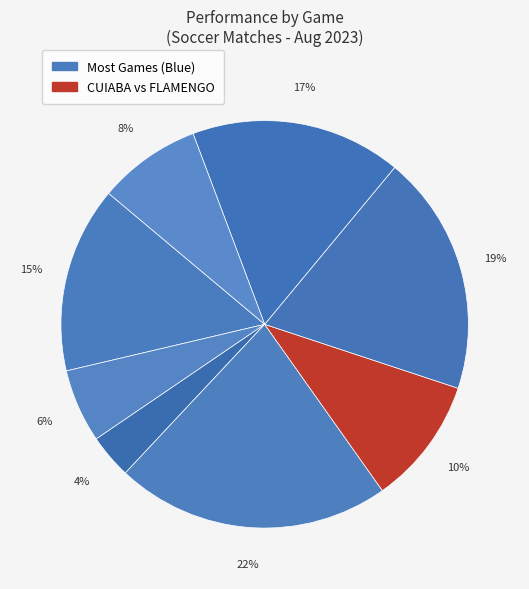

Count the number of slices in the pie.

8